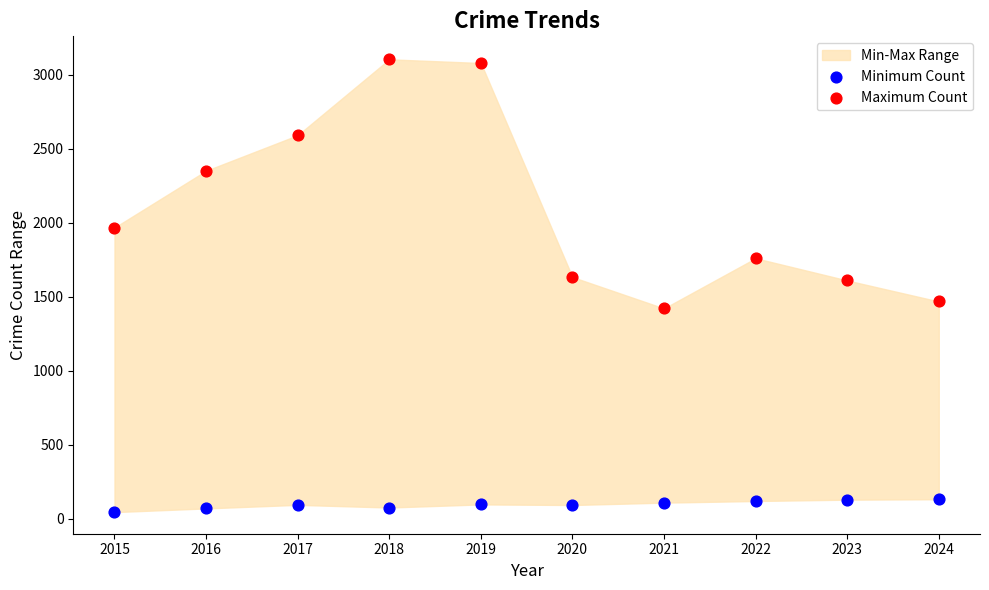

Across all data points, what is the range of Y values (max minus min)?

3059